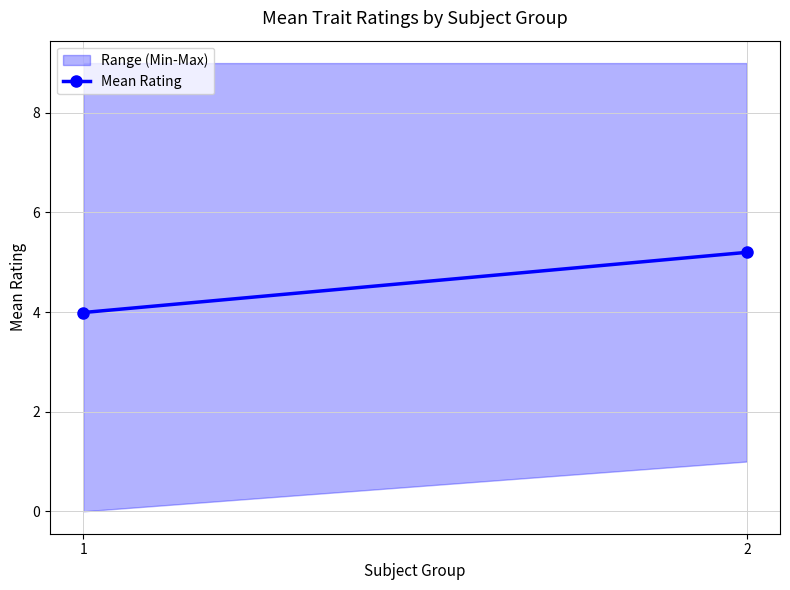

Is it true that the value at 1 is 4.0?

True